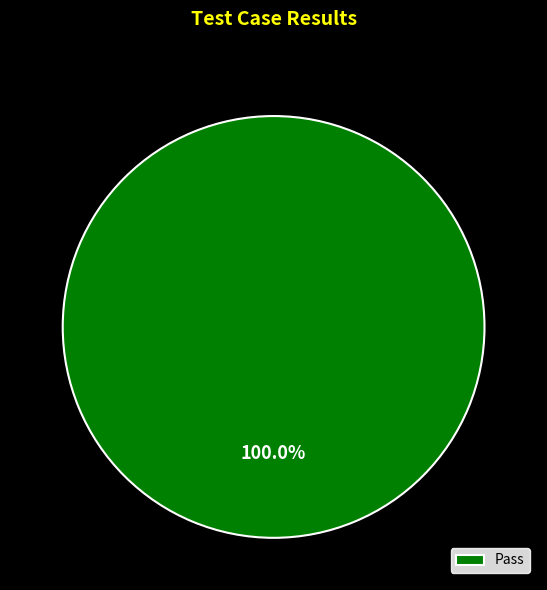

How many segments does this pie chart have?

1